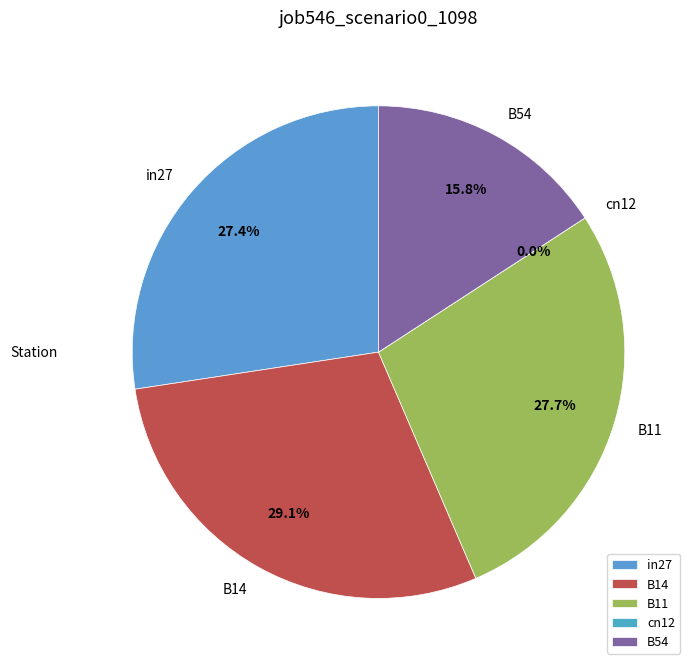

To the nearest percent, what is the average slice percentage?

20%